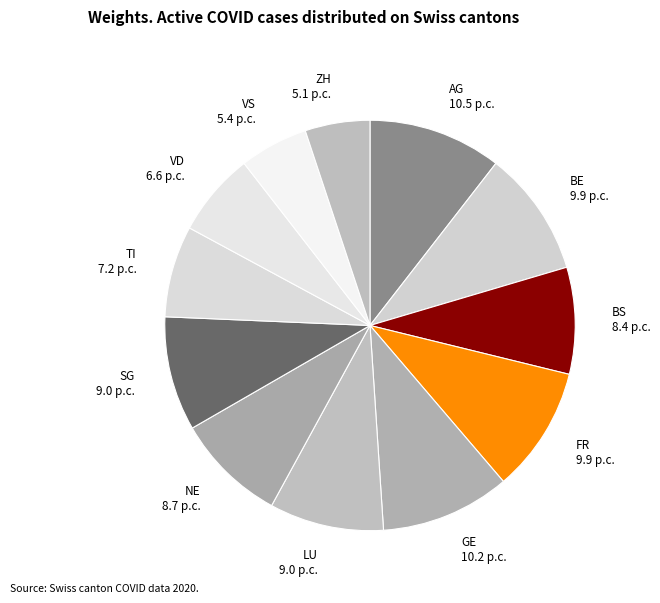

Does any single category account for the majority?

No